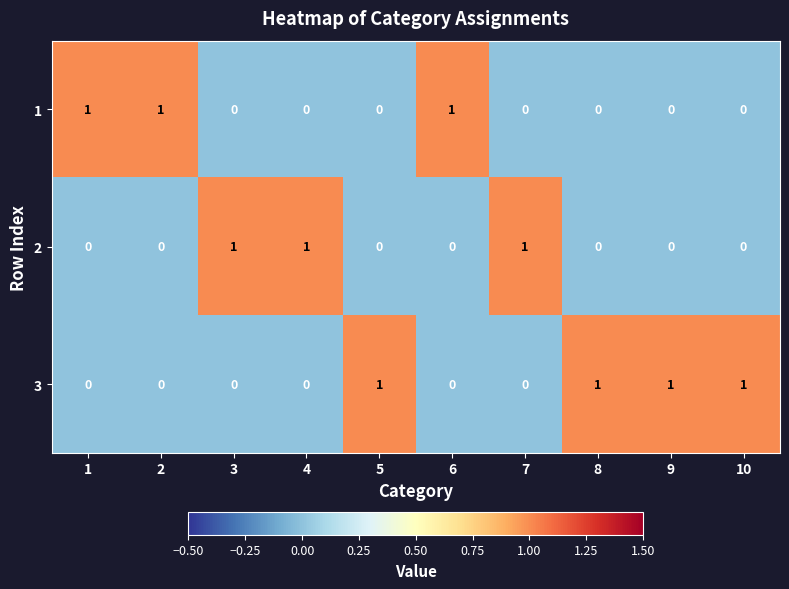

Is it true that 1 equals 1 at 2?

True